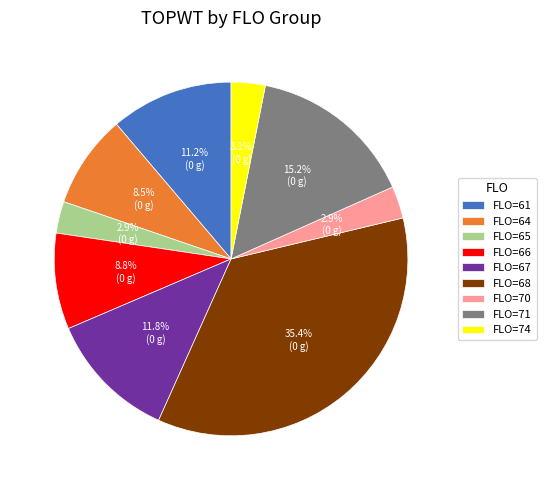

Which has a higher value, FLO=68 or FLO=67?

FLO=68